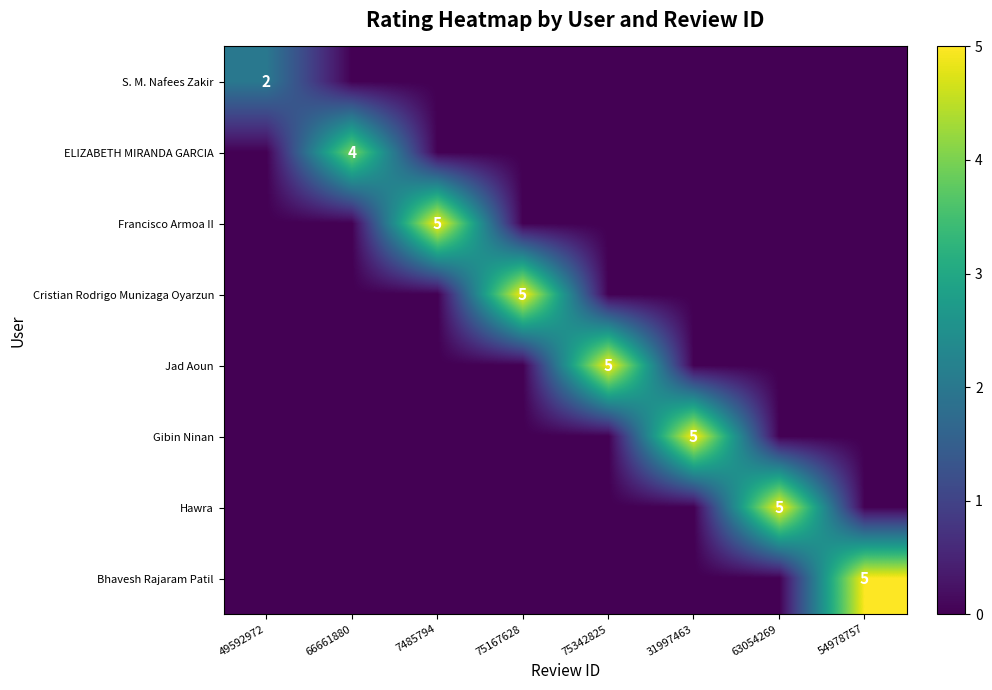

True or false: Jad Aoun has a value of 2 at 75342825.

False